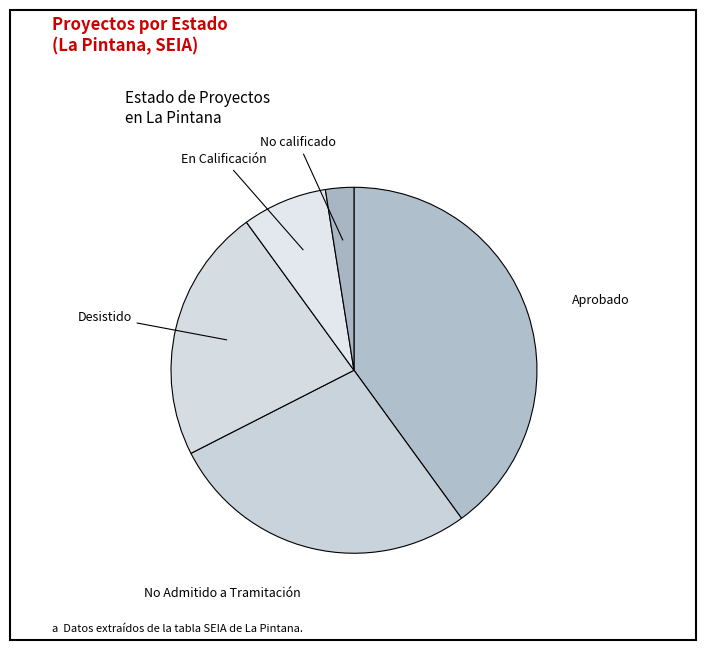

Between No Admitido a Tramitación and Aprobado, which is larger?

Aprobado